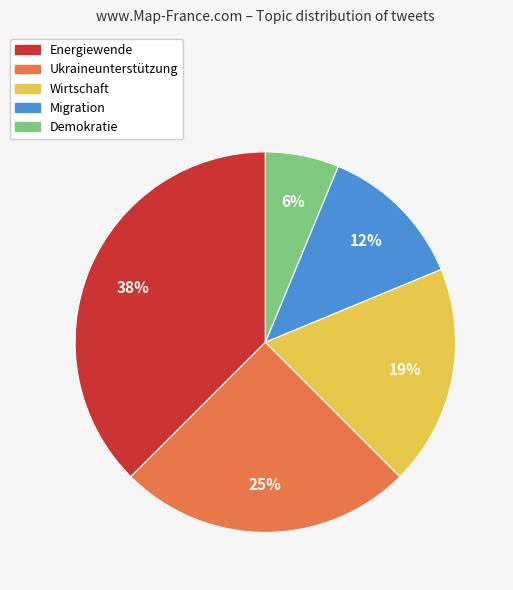

Do Ukraineunterstützung and Demokratie together represent more than half of the pie?

No